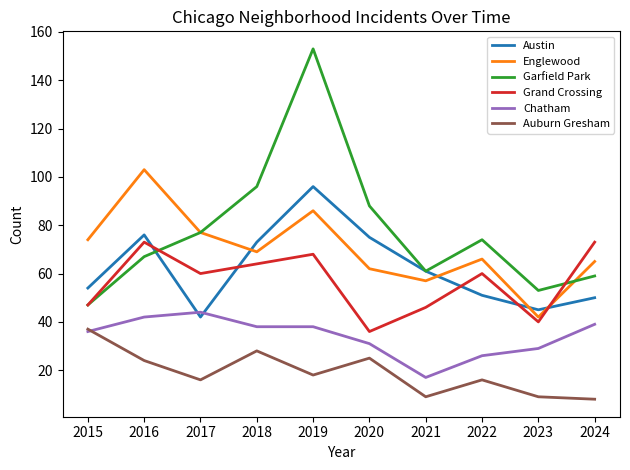

Reading left to right, extract all data points from this chart.

Austin: 54	76	42	73	96	75	61	51	45	50
Englewood: 74	103	77	69	86	62	57	66	42	65
Garfield Park: 47	67	77	96	153	88	61	74	53	59
Grand Crossing: 47	73	60	64	68	36	46	60	40	73
Chatham: 36	42	44	38	38	31	17	26	29	39
Auburn Gresham: 37	24	16	28	18	25	9	16	9	8